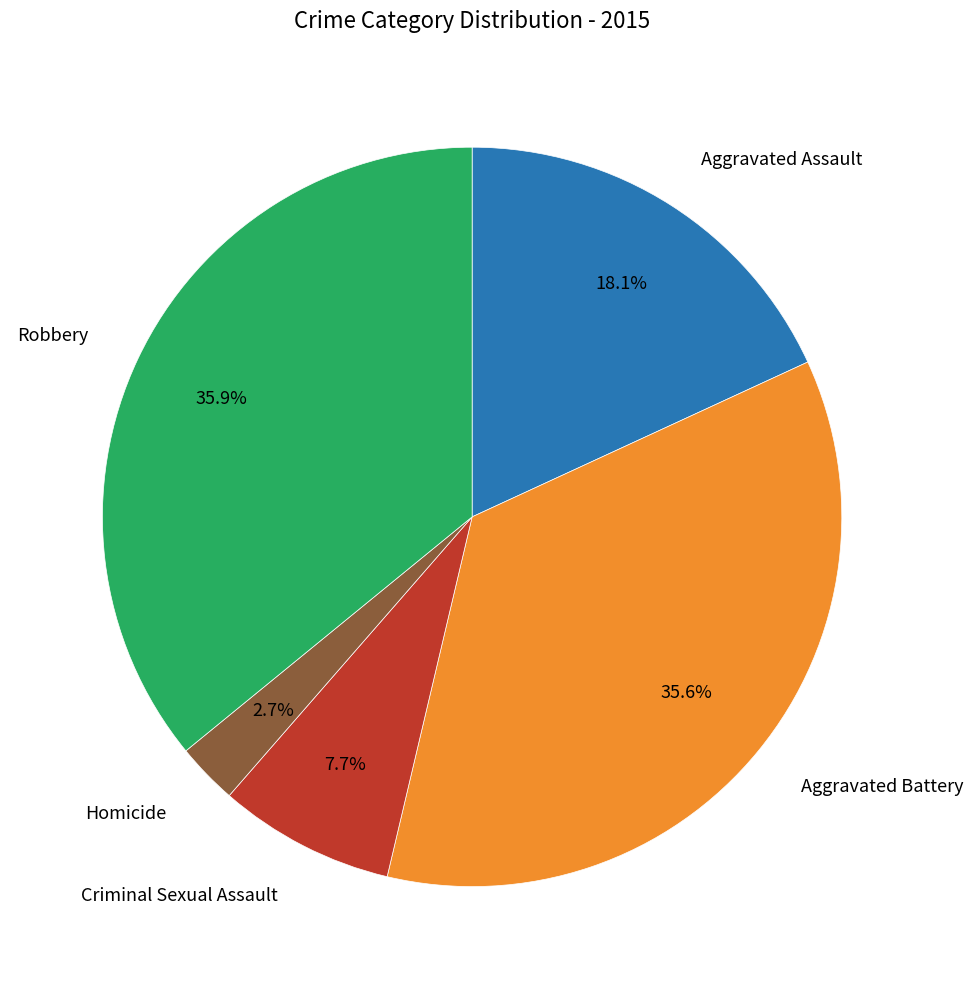

Is there any slice that represents more than half of the pie?

No